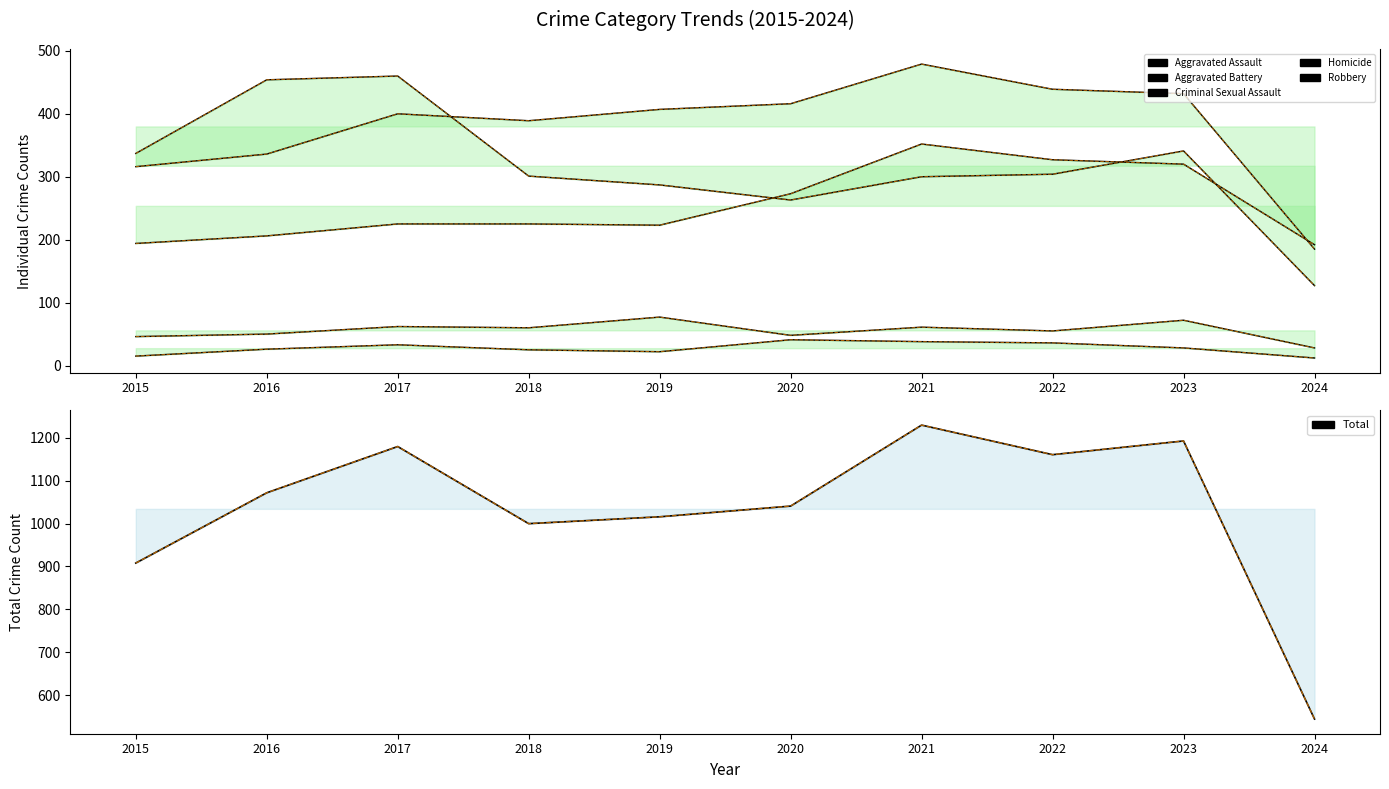

Which series has the largest total across all categories?

Total